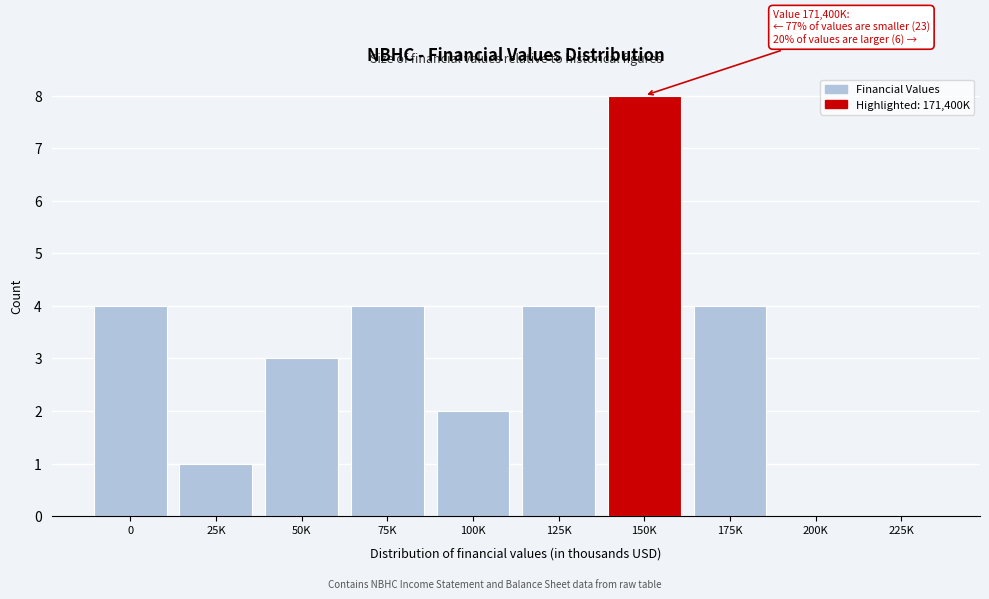

Reading right to left, list all the values displayed in this chart.

225K=0	200K=0	175K=4	150K=8	125K=4	100K=2	75K=4	50K=3	25K=1	0=4